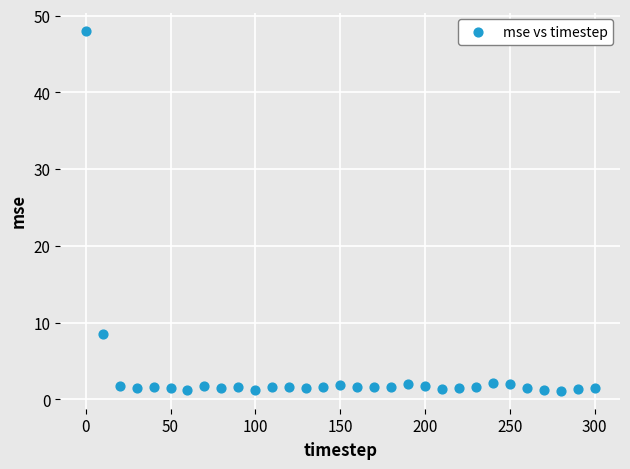

What Y value in the scatter plot is closest to 24?

8.5